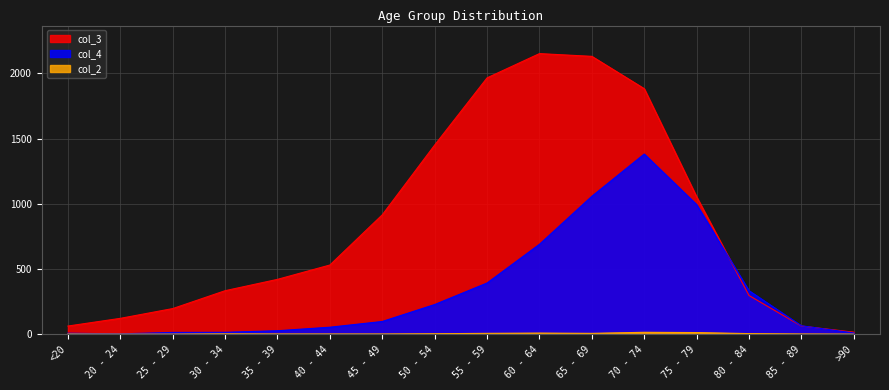

True or false: col_3 has a value of 2610 at 70 - 74.

False